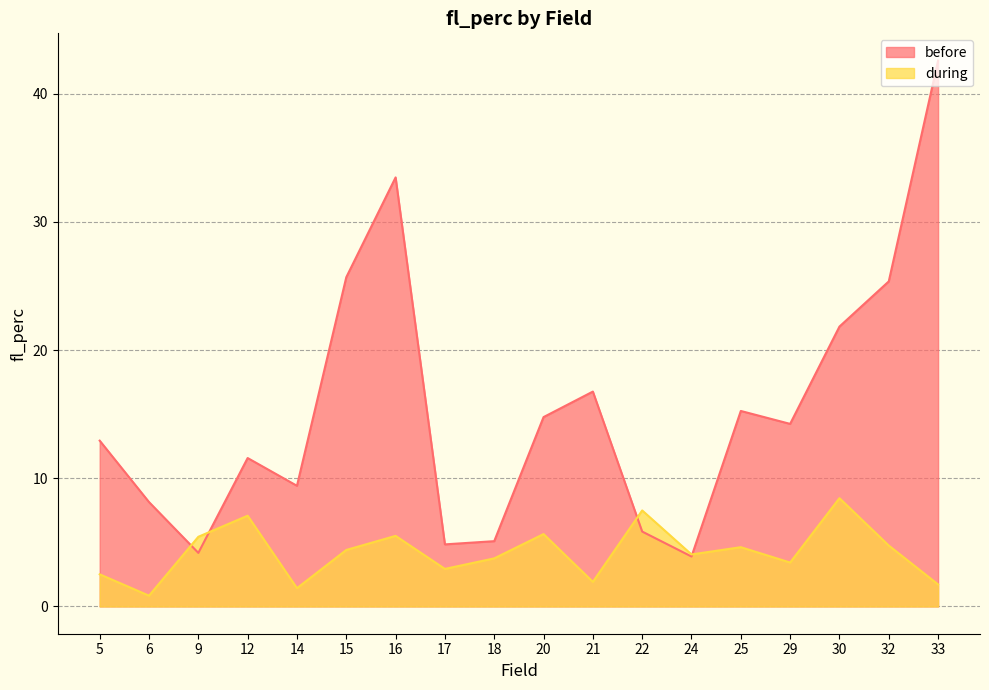

In before, how many points are lower than both neighbors (excluding endpoints)?

5